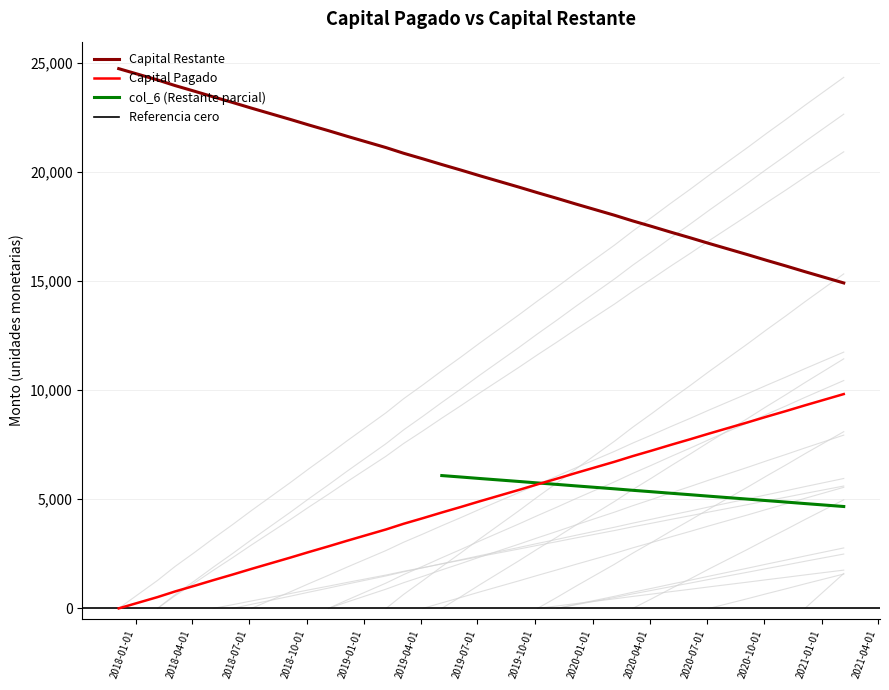

True or false: Capital Restante and Capital Pagado intersect in this chart.

False